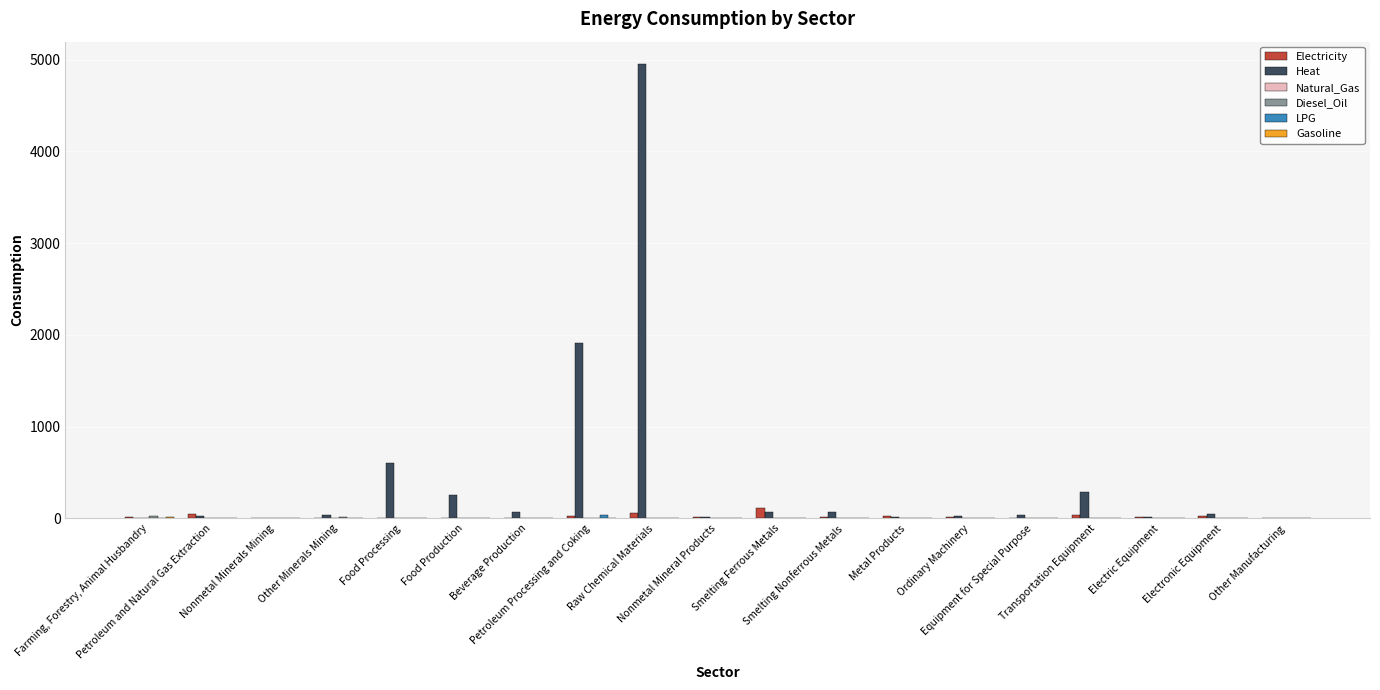

Which series has the largest total across all categories?

Heat